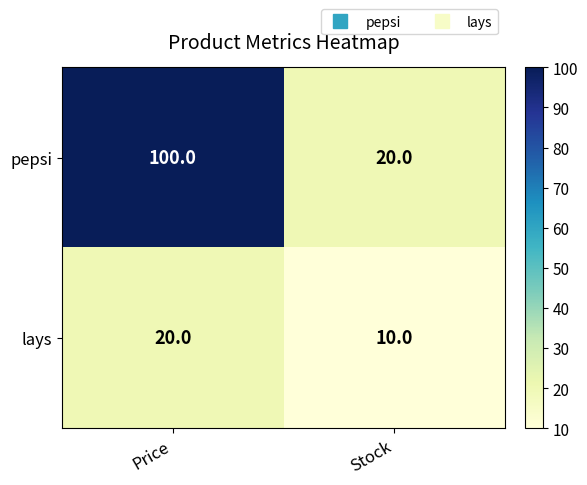

The lays series shows 9 at Price. True or false?

False